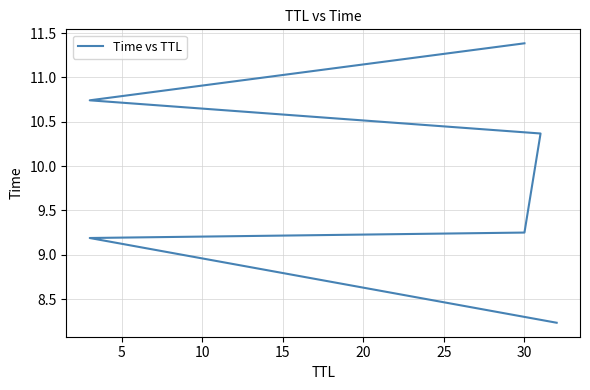

How many series are shown in this chart?

1